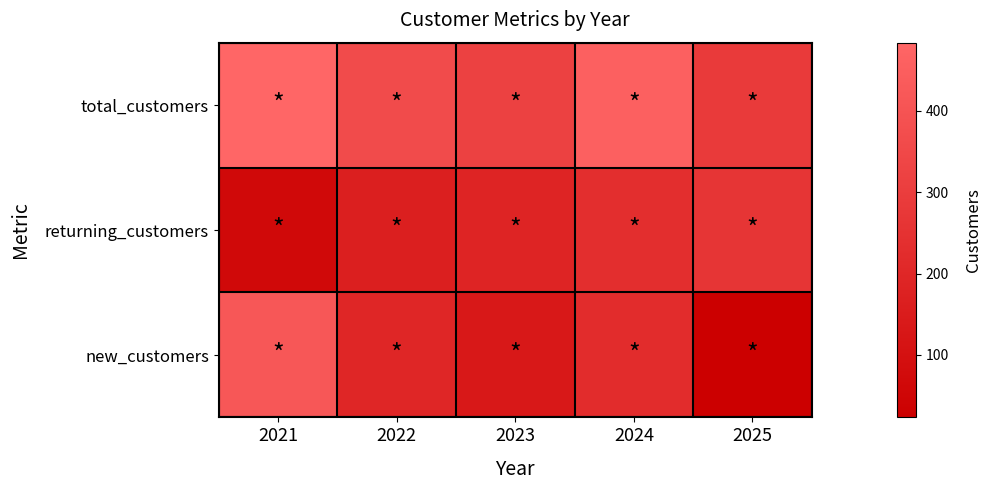

Reading left to right, transcribe all the data shown in this chart.

total_customers: 2021=484	2022=362	2023=320	2024=457	2025=286
returning_customers: 2021=65	2022=167	2023=186	2024=233	2025=263
new_customers: 2021=419	2022=195	2023=134	2024=224	2025=23